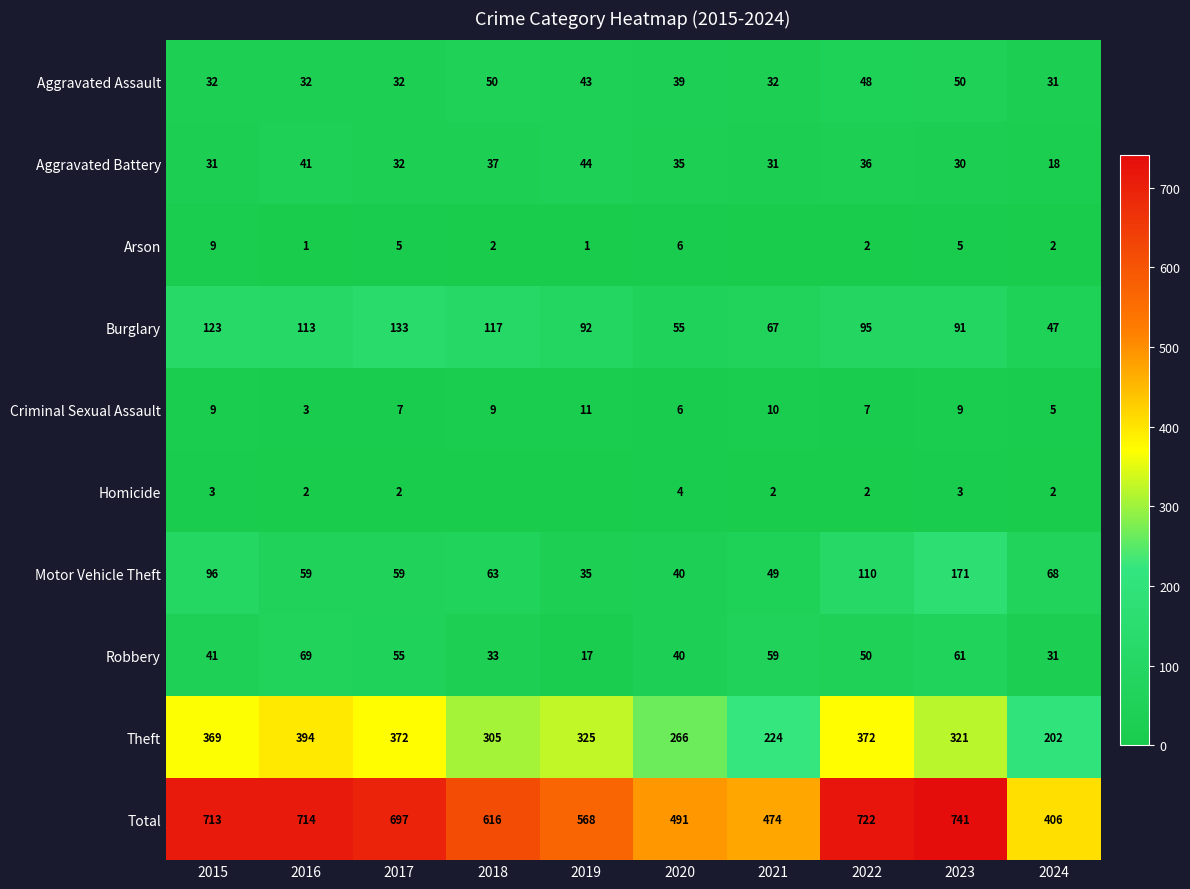

Is it true that Criminal Sexual Assault equals 9 at 2023?

True